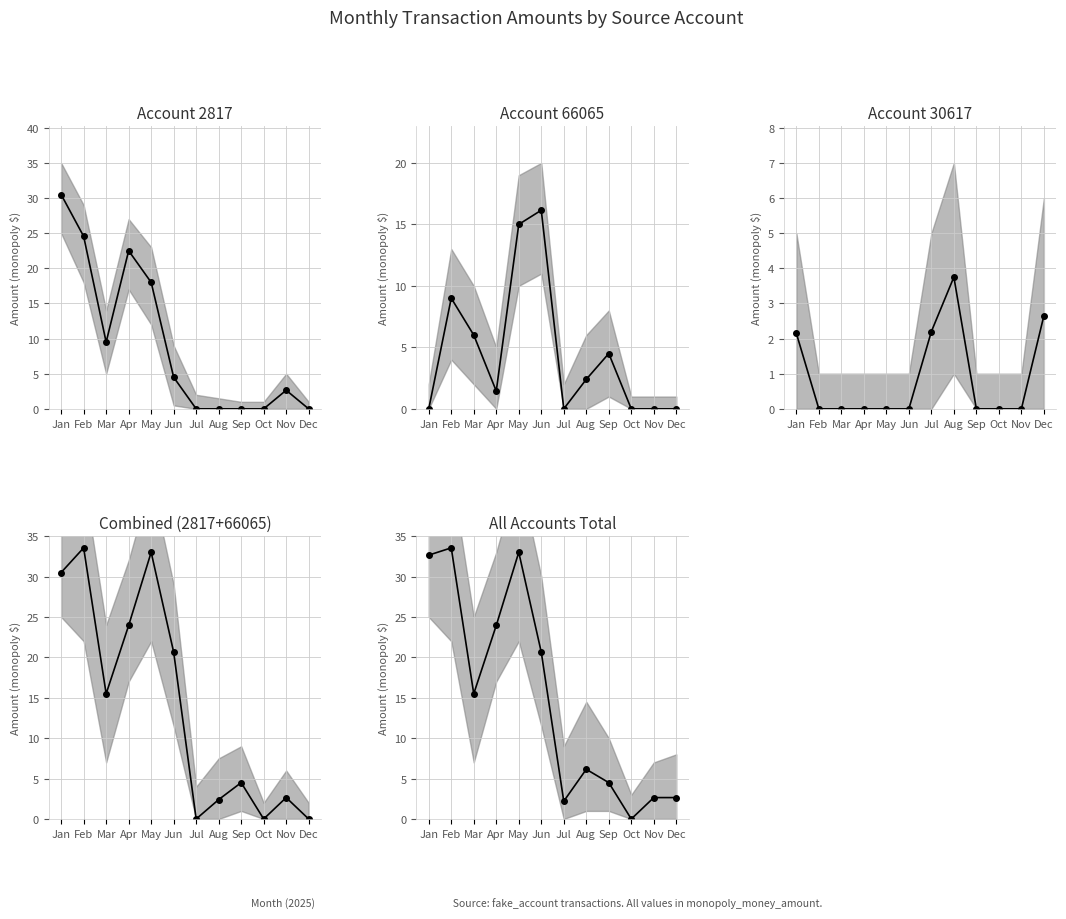

True or false: Combined 2817+66065 and Account 2817 intersect in this chart.

False